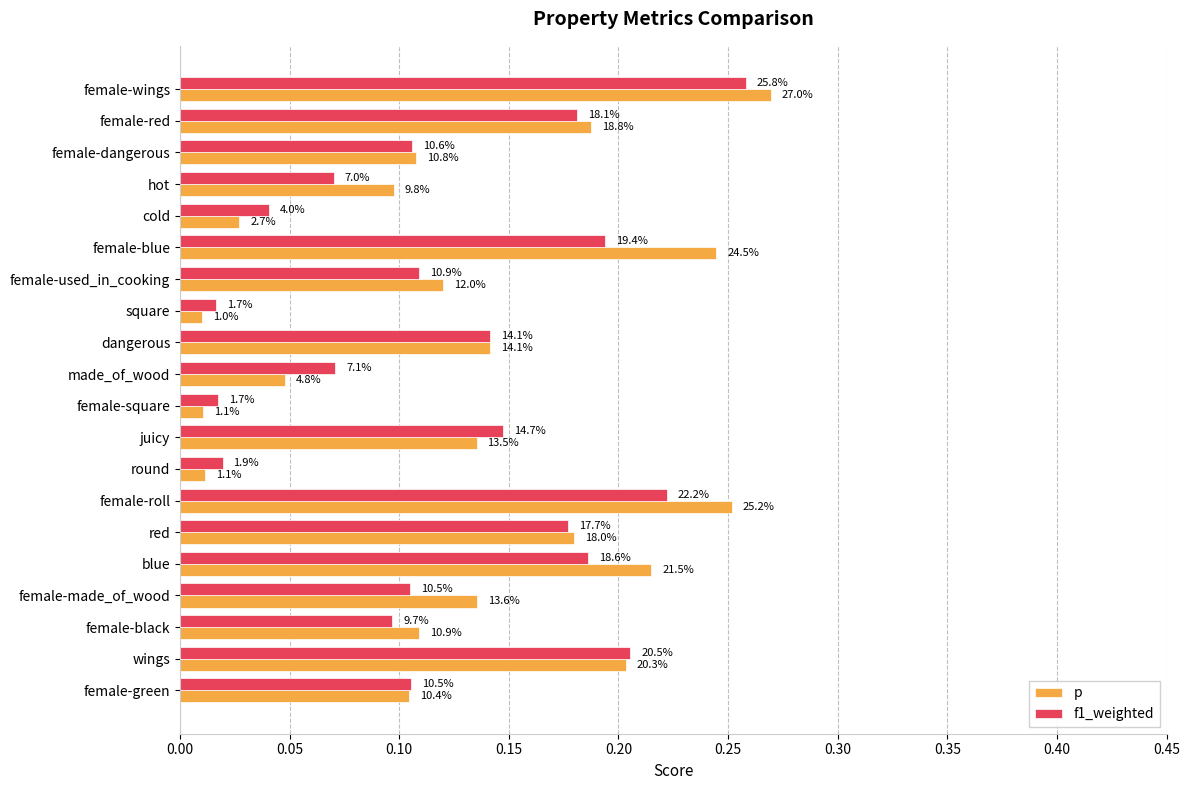

At how many categories does at least one series exceed 0?

20